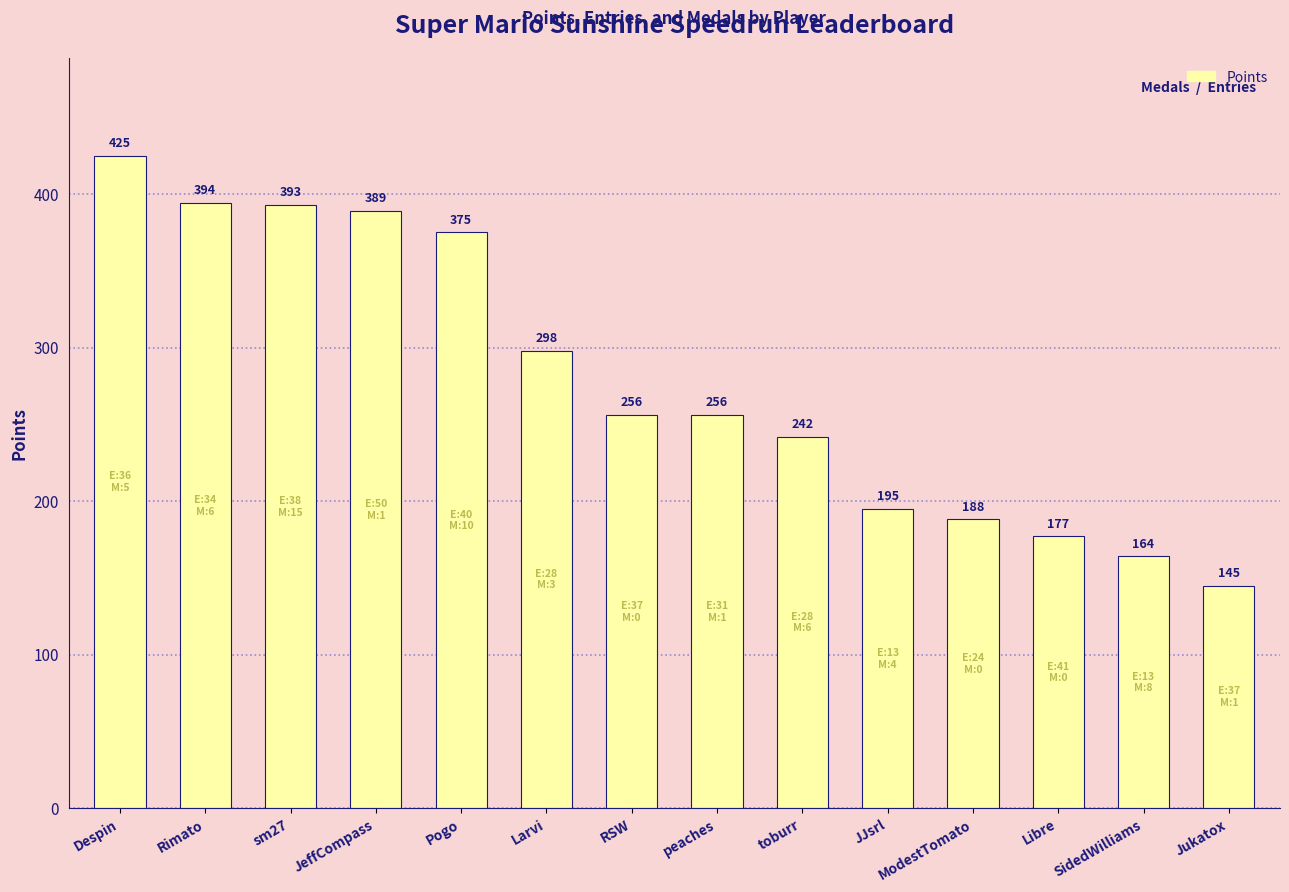

What is the ratio of the value at SidedWilliams to the value at sm27?

0.4